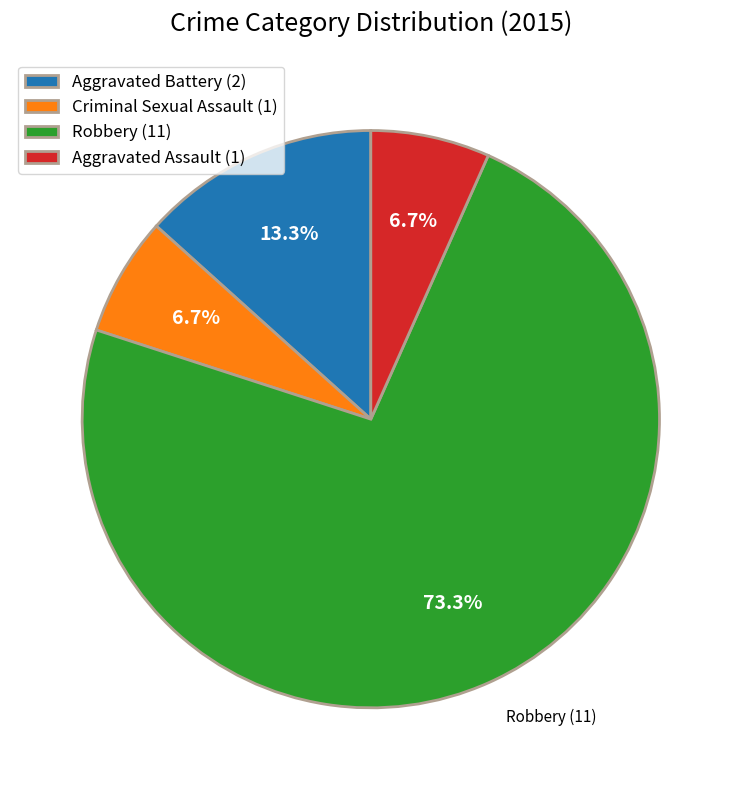

Between Criminal Sexual Assault (1) and Robbery (11), which is larger?

Robbery (11)